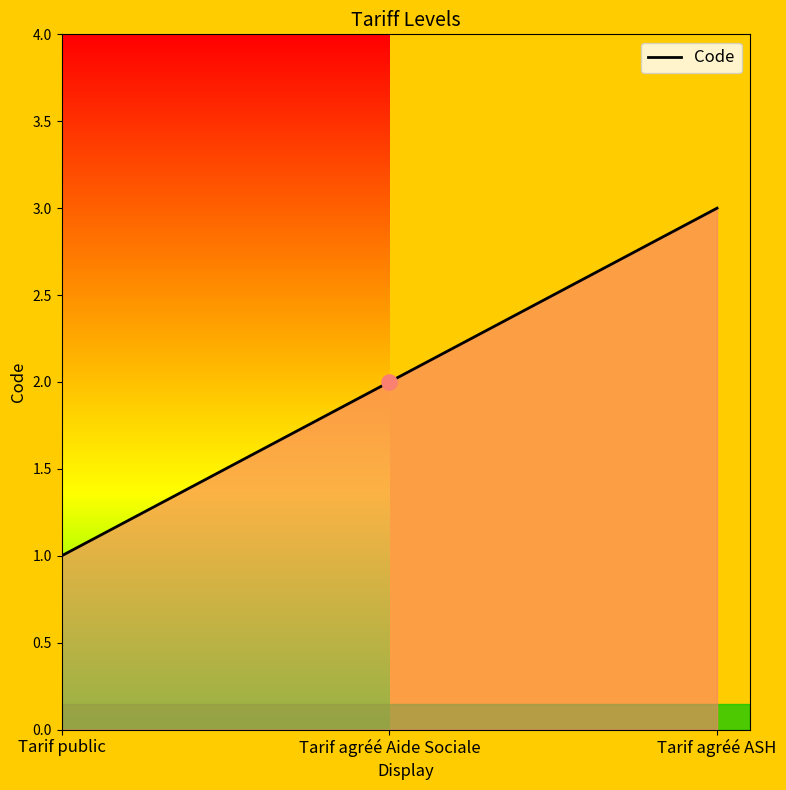

What is the greatest value displayed?

3